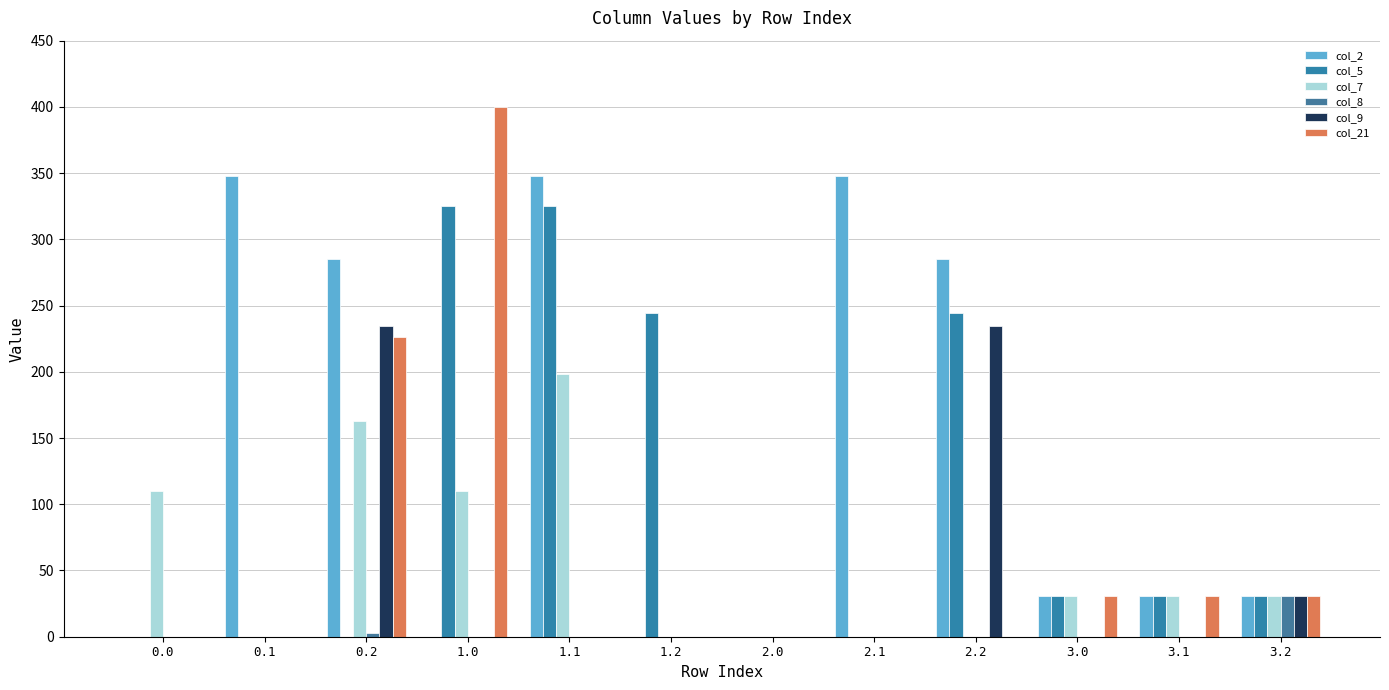

Count the number of data series in this chart.

6